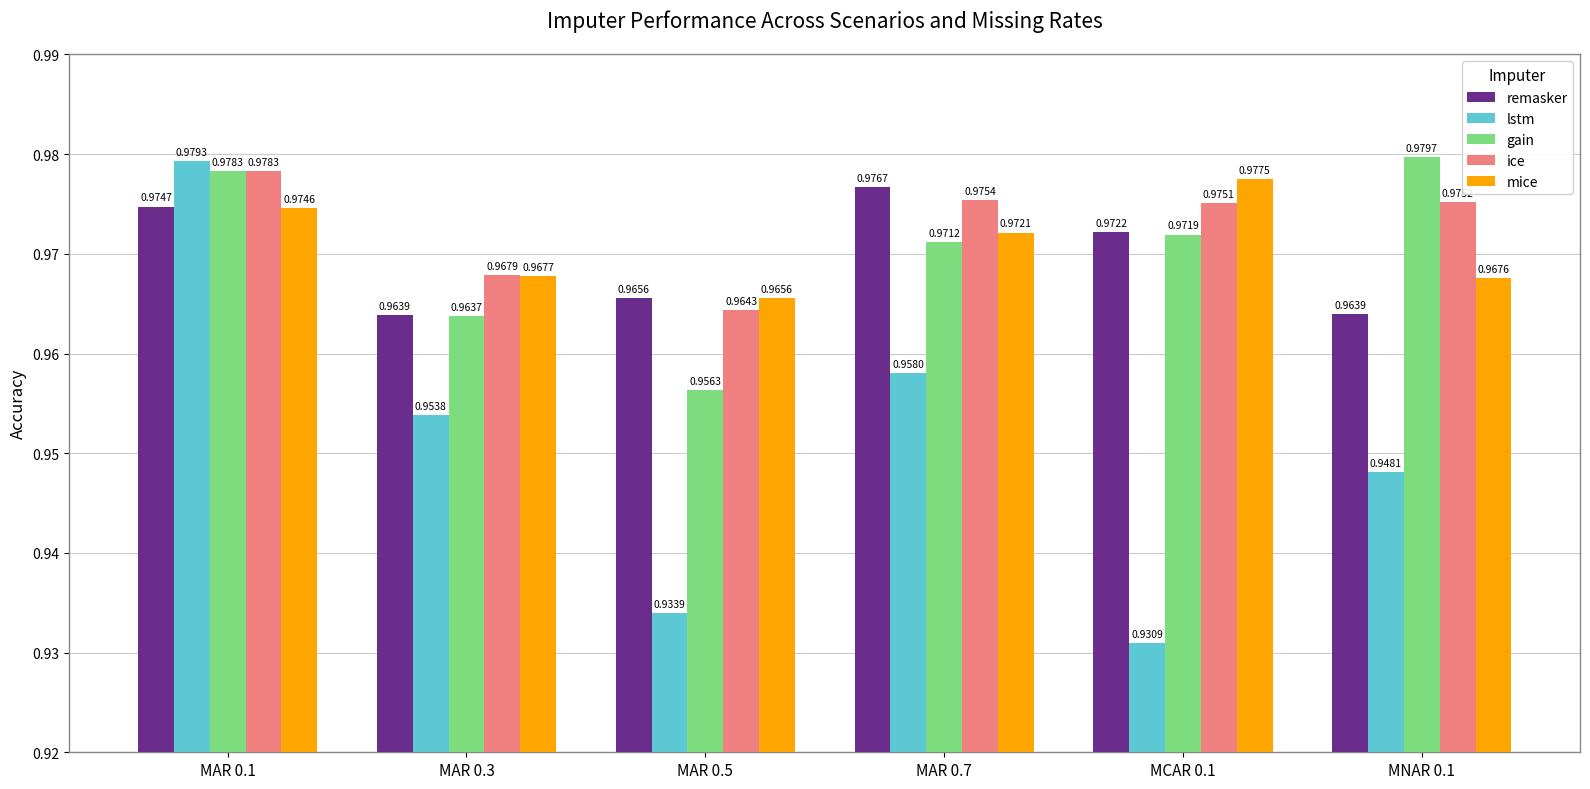

The value of remasker at MAR 0.3 is 1.7. True or false?

False